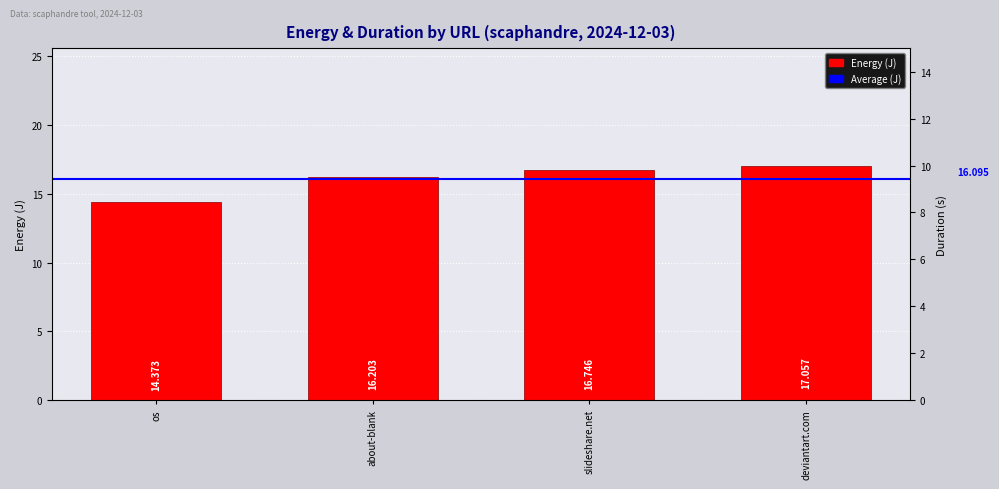

Reading right to left, what are all the values shown in this chart?

17.1	16.7	16.2	14.4